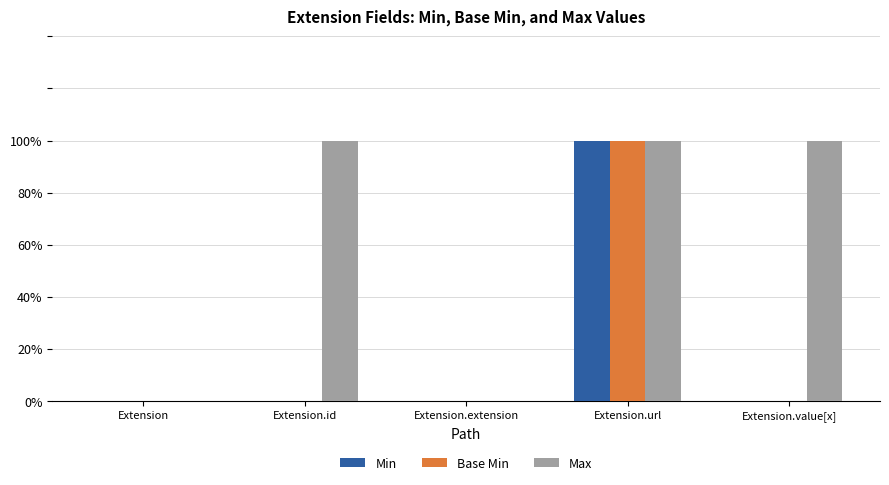

What are all the series names shown in the legend?

Min, Base Min, Max